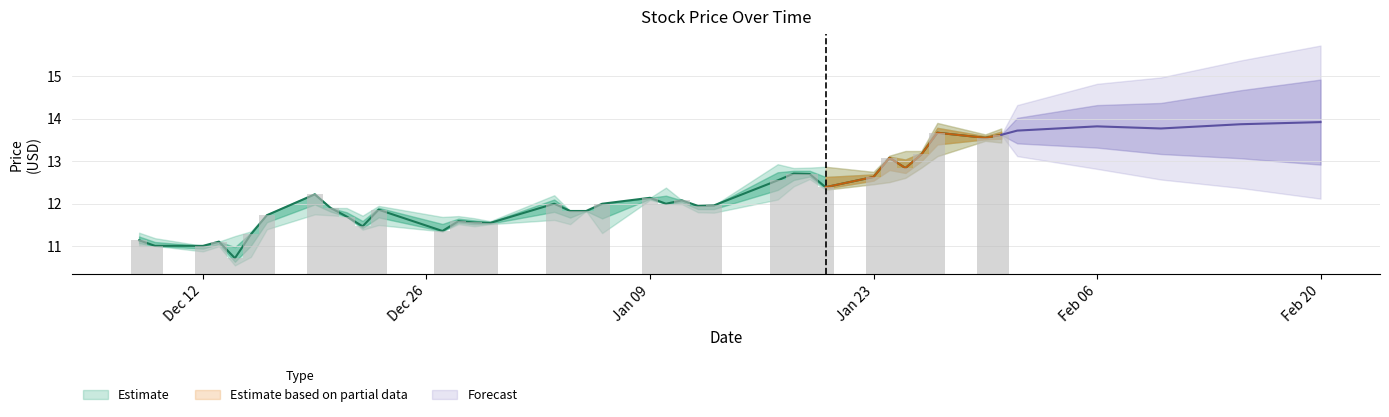

The value of Close at 35 is 22.7. True or false?

False